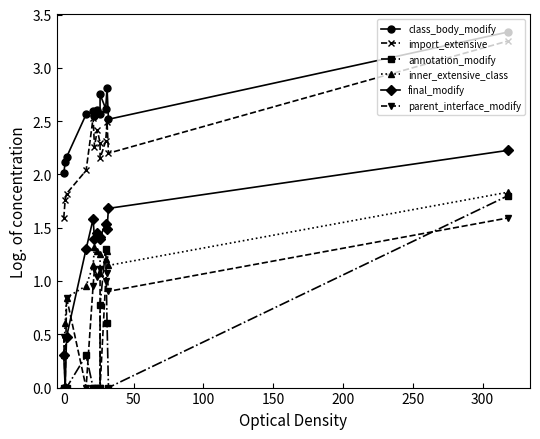

Rank the series by their maximum value, from highest to lowest.

class_body_modify, import_extensive, final_modify, inner_extensive_class, annotation_modify, parent_interface_modify